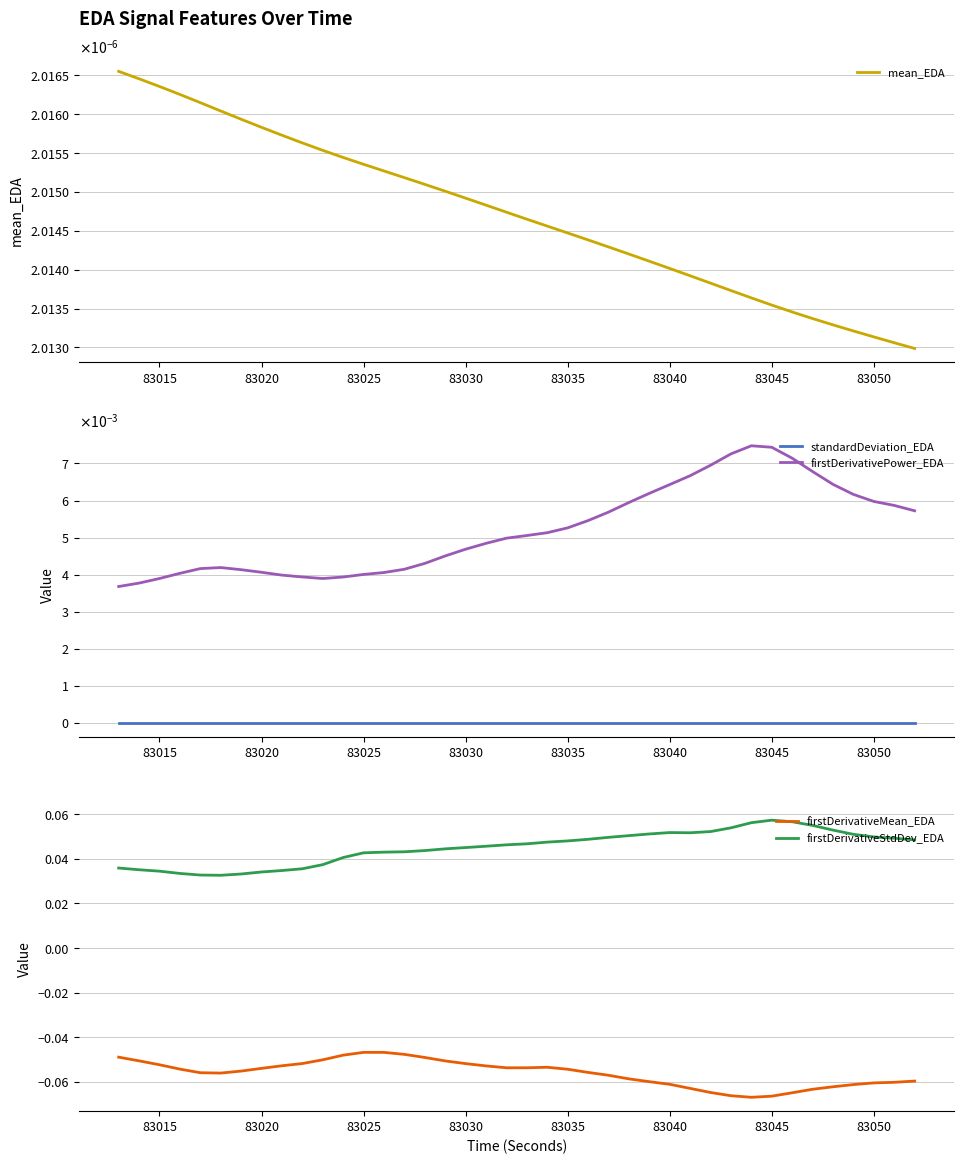

Does the chart have visible grid lines?

Yes